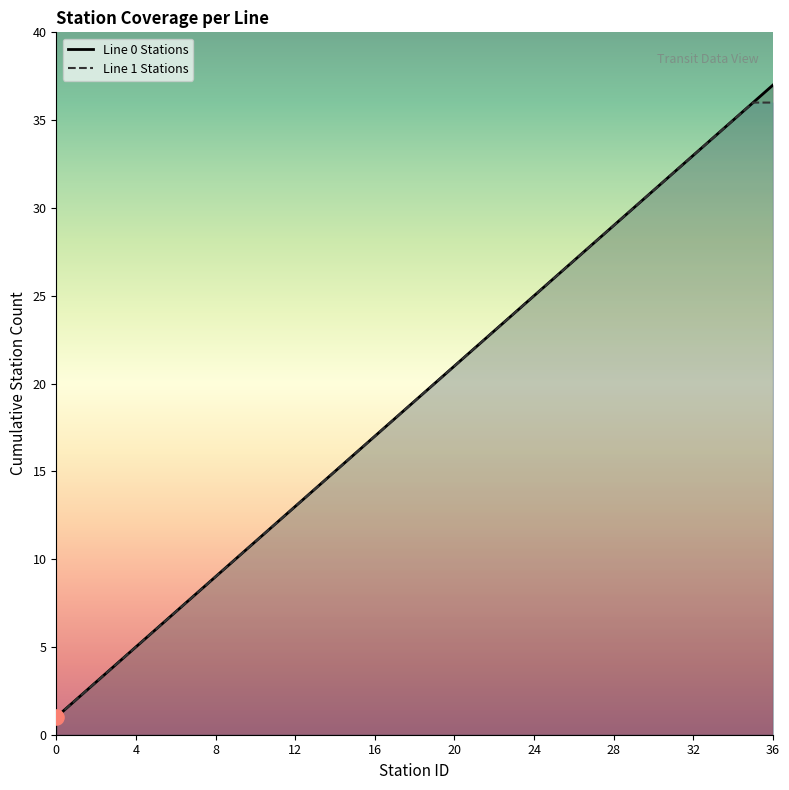

Which series reaches the maximum Y coordinate?

Line 0 Stations